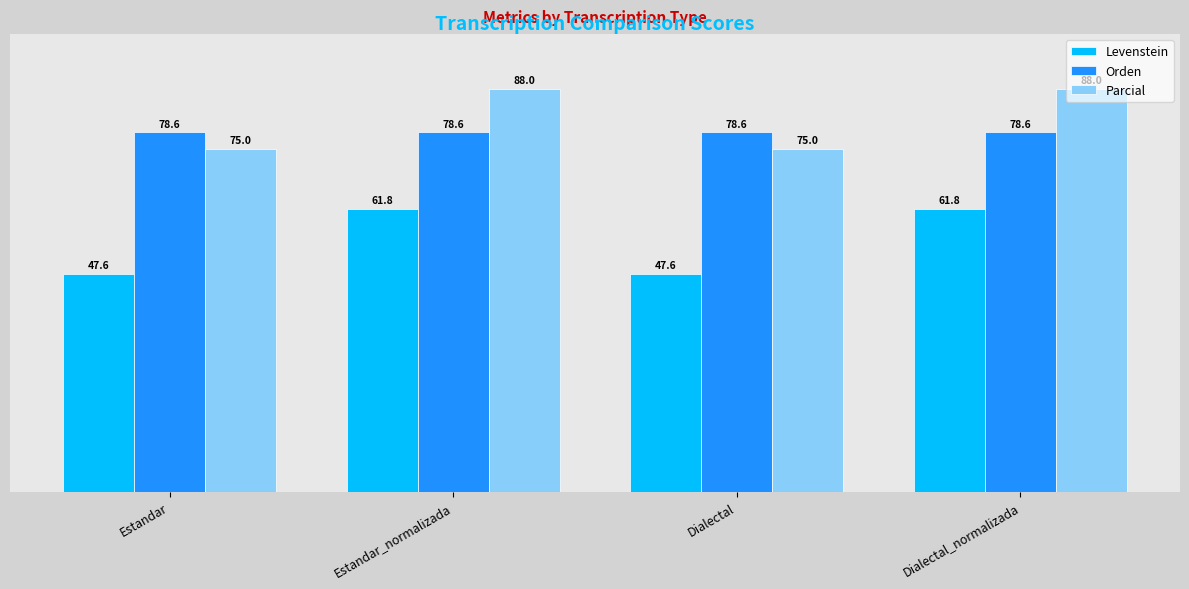

The value of Orden at Estandar_normalizada is 78.6. True or false?

True